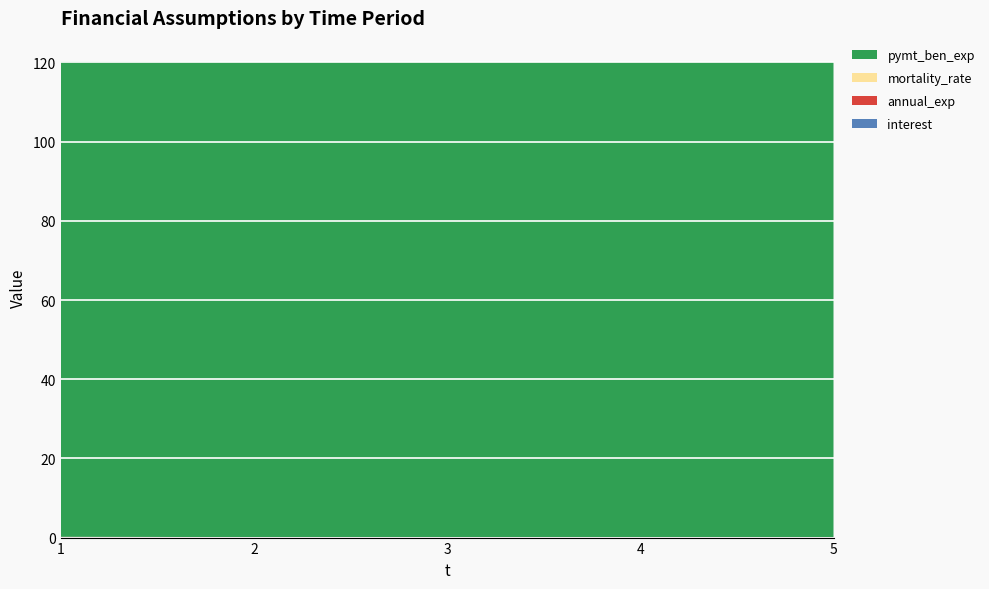

Reading right to left, extract all data points from this chart.

interest: 5=0.0	4=0.0	3=0.1	2=0.1	1=0.0
annual_exp: 5=0.1	4=0.1	3=0.1	2=0.1	1=0.1
mortality_rate: 5=0.0	4=0.0	3=0.0	2=0.0	1=0.0
pymt_ben_exp: 5=120.0	4=120.0	3=120.0	2=120.0	1=120.0